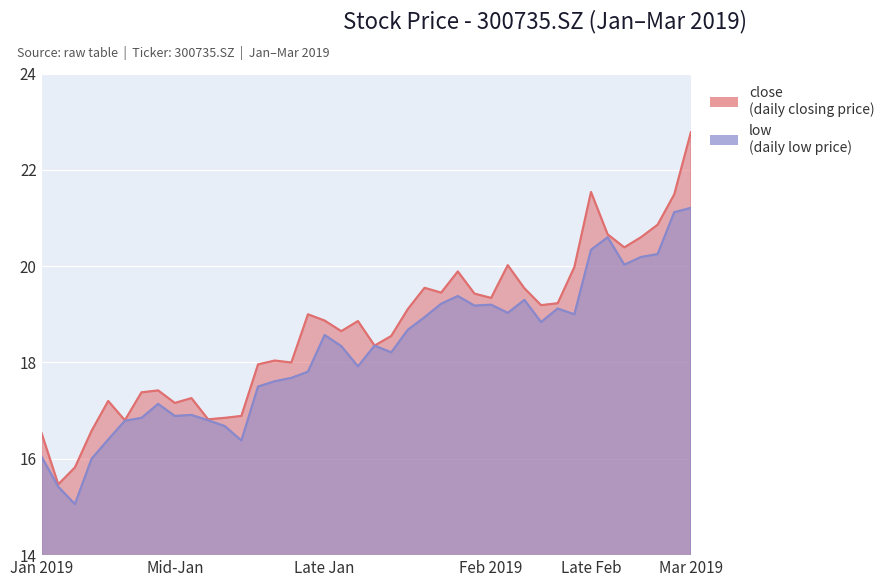

True or false: close has a value of 18.0 at 20190121.

True